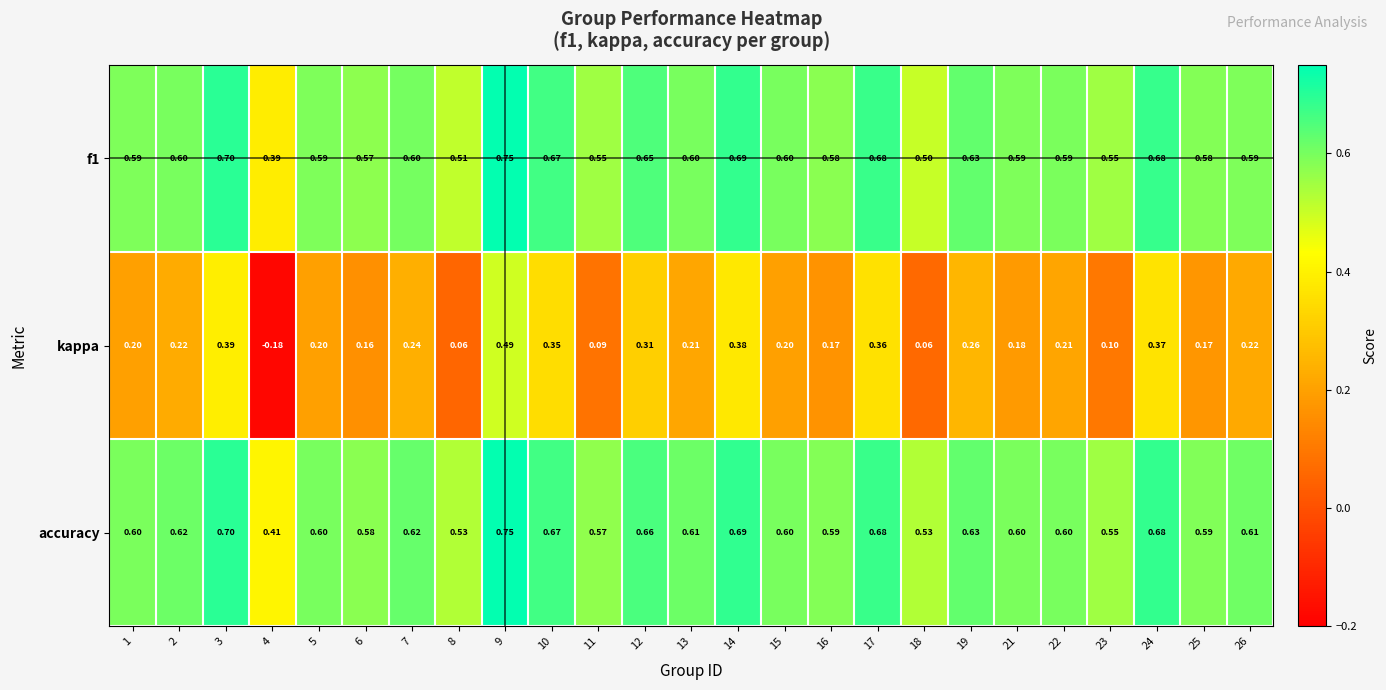

Which series has the largest total across all categories?

accuracy